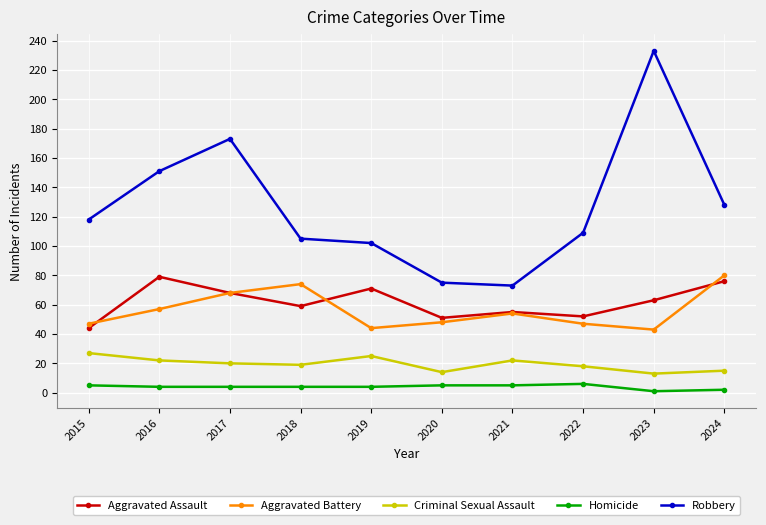

How many values in the Aggravated Battery series are below 54?

5